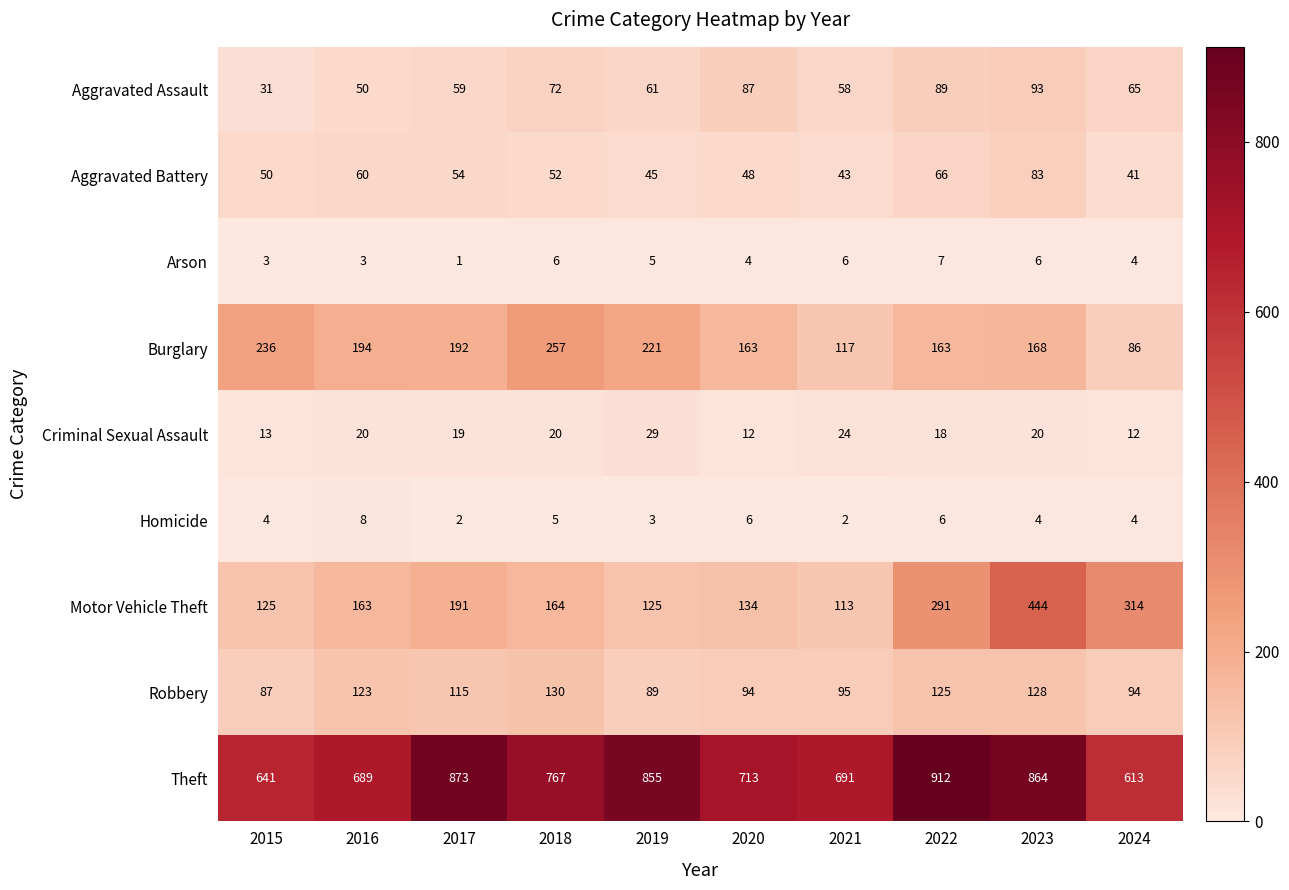

How many data points in Homicide are less than 4?

3